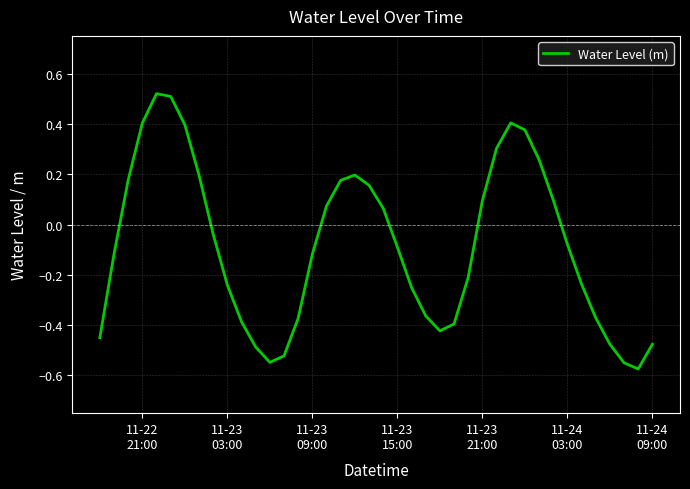

What is the difference between the maximum and minimum values?

1.1